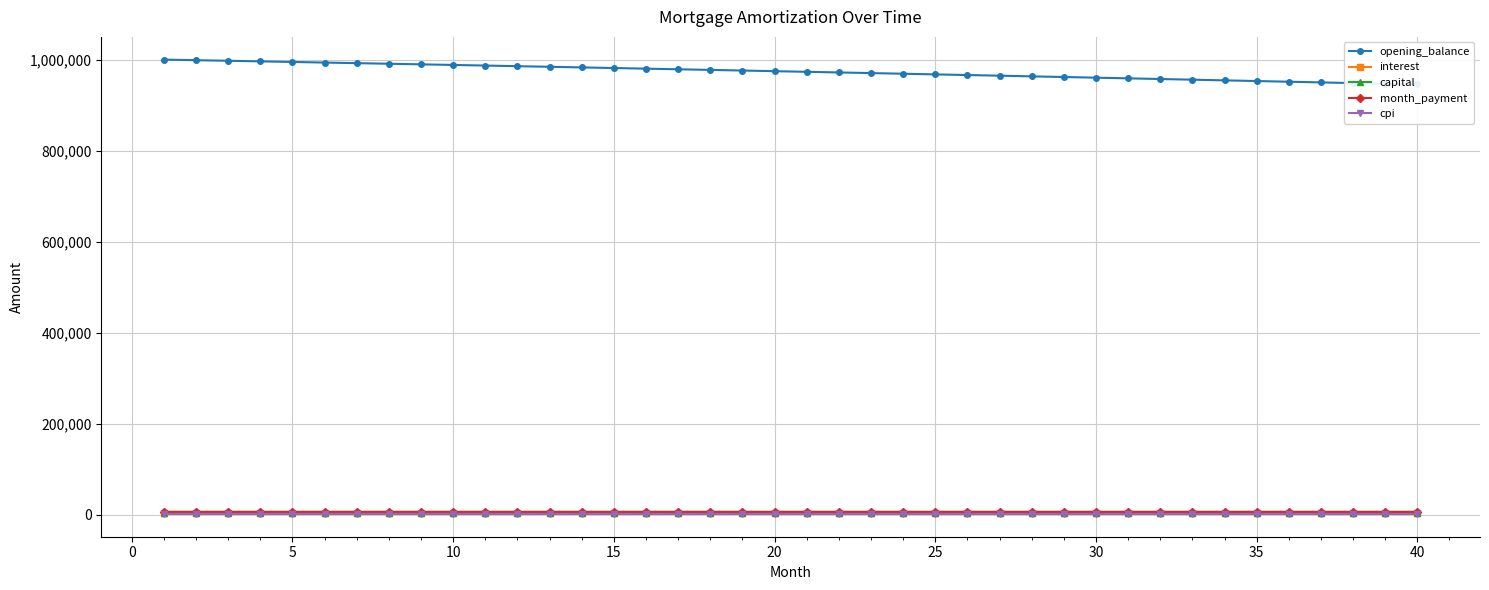

Rank the series by their maximum value, from lowest to highest.

cpi, capital, interest, month_payment, opening_balance